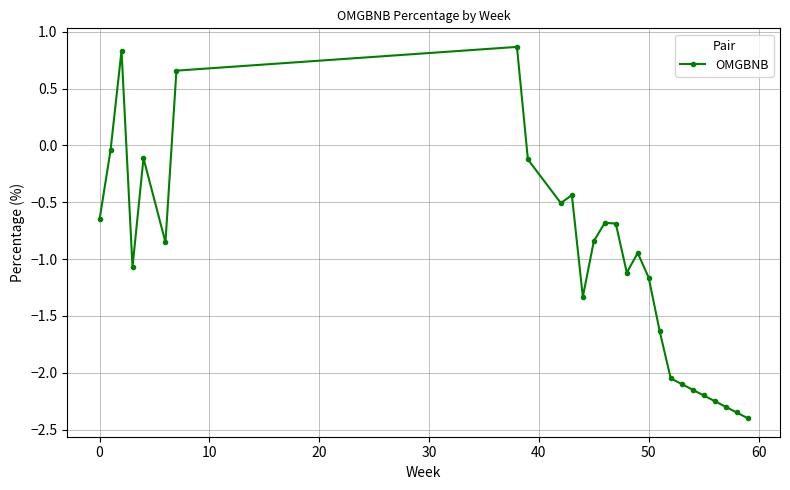

What is the value of the 9th point from the left?

-0.1